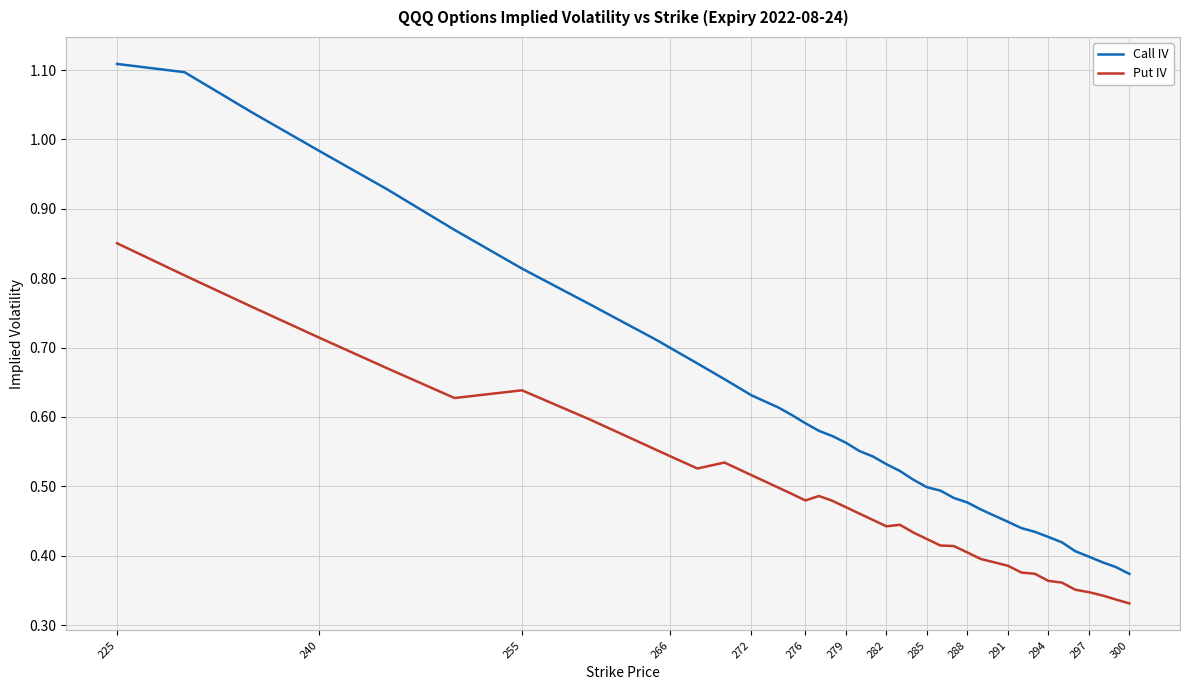

What is the sum of all Put IV values?

19.5